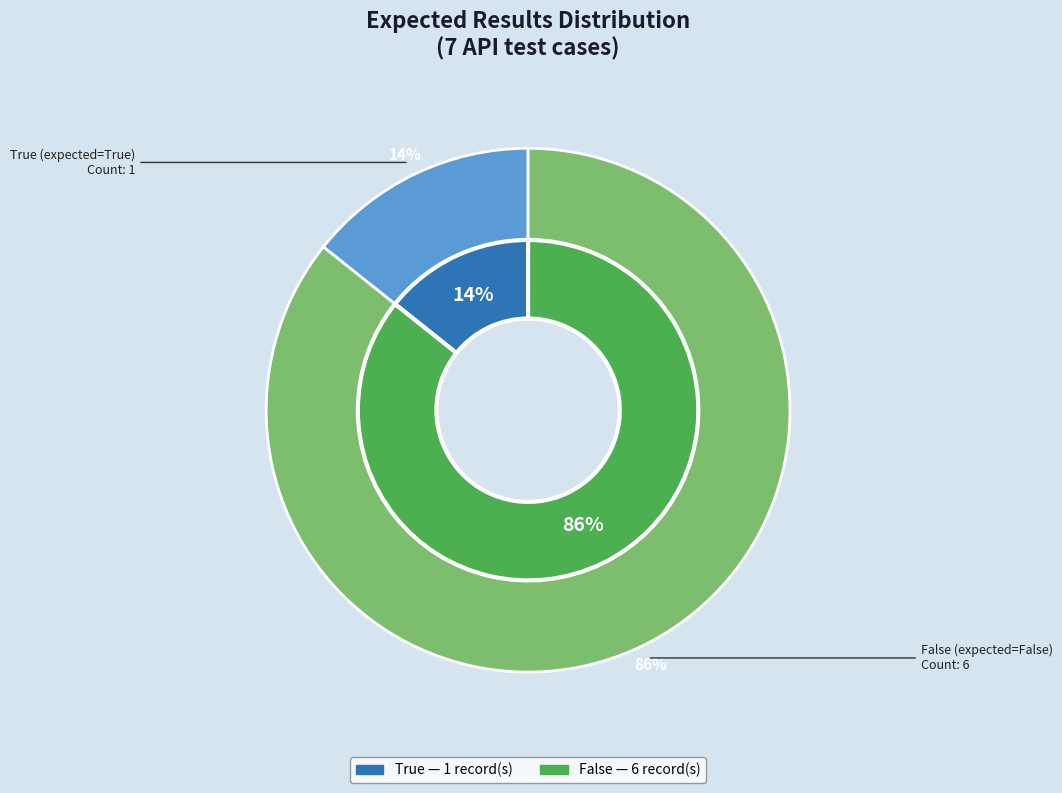

Does False represent more than half of the total?

Yes